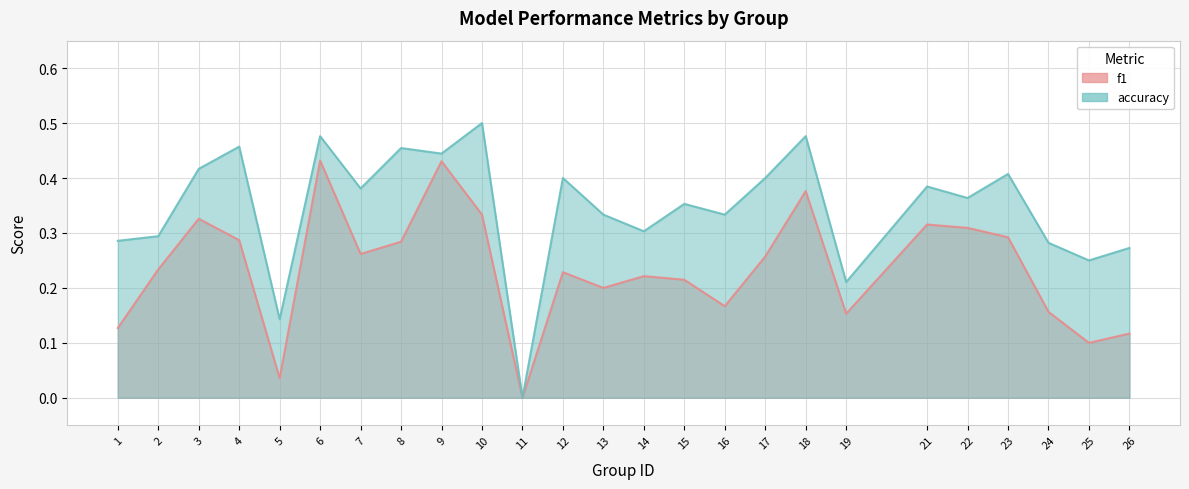

What is the difference between the second highest and minimum values in the f1 series?

0.4